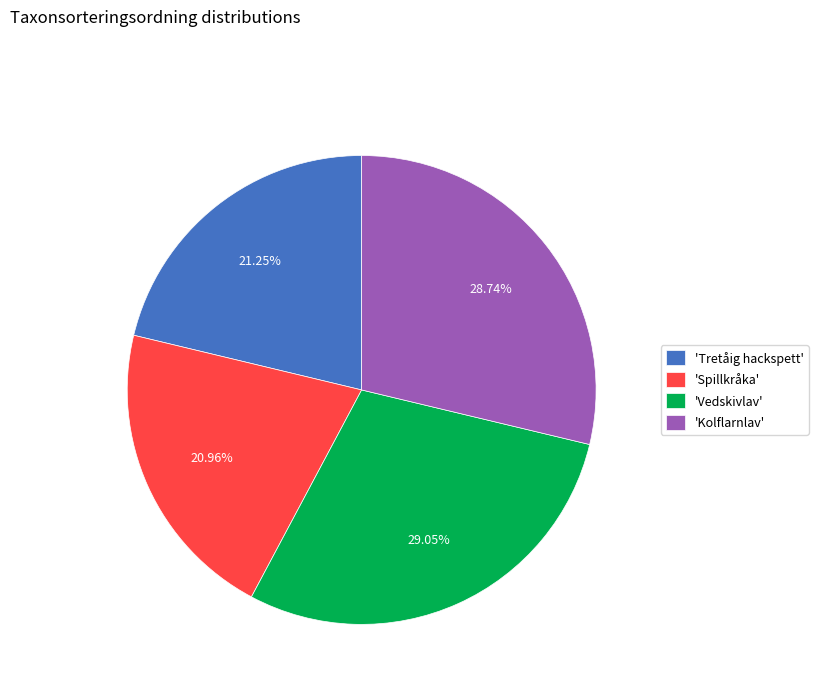

Is 'Tretåig hackspett' the majority of the pie?

No